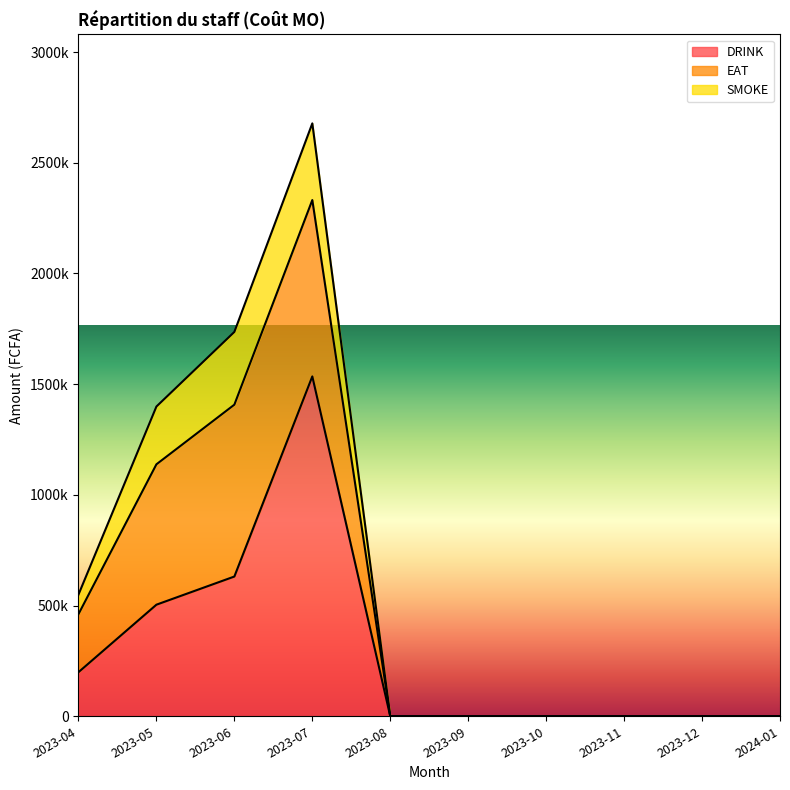

Where do DRINK and EAT first cross each other?

2023-06 and 2023-07